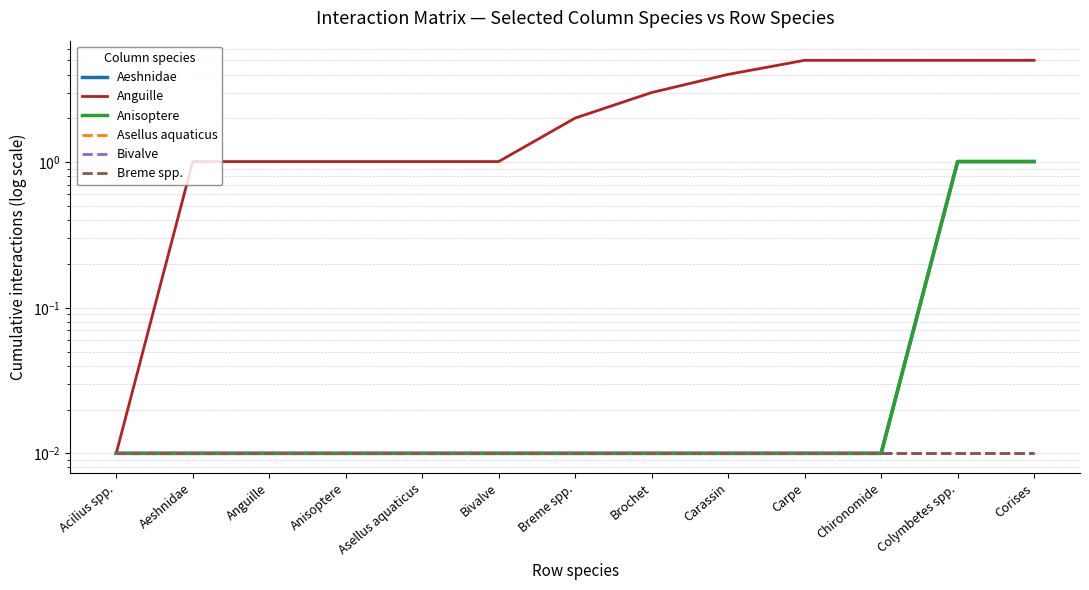

Reading left to right, list all the values displayed in this chart.

Aeshnidae: Acilius spp.=0.0	Aeshnidae=0.0	Anguille=0.0	Anisoptere=0.0	Asellus aquaticus=0.0	Bivalve=0.0	Breme spp.=0.0	Brochet=0.0	Carassin=0.0	Carpe=0.0	Chironomide=0.0	Colymbetes spp.=1.0	Corises=1.0
Anguille: Acilius spp.=0.0	Aeshnidae=1.0	Anguille=1.0	Anisoptere=1.0	Asellus aquaticus=1.0	Bivalve=1.0	Breme spp.=2.0	Brochet=3.0	Carassin=4.0	Carpe=5.0	Chironomide=5.0	Colymbetes spp.=5.0	Corises=5.0
Anisoptere: Acilius spp.=0.0	Aeshnidae=0.0	Anguille=0.0	Anisoptere=0.0	Asellus aquaticus=0.0	Bivalve=0.0	Breme spp.=0.0	Brochet=0.0	Carassin=0.0	Carpe=0.0	Chironomide=0.0	Colymbetes spp.=1.0	Corises=1.0
Asellus aquaticus: Acilius spp.=0.0	Aeshnidae=0.0	Anguille=0.0	Anisoptere=0.0	Asellus aquaticus=0.0	Bivalve=0.0	Breme spp.=0.0	Brochet=0.0	Carassin=0.0	Carpe=0.0	Chironomide=0.0	Colymbetes spp.=0.0	Corises=0.0
Bivalve: Acilius spp.=0.0	Aeshnidae=0.0	Anguille=0.0	Anisoptere=0.0	Asellus aquaticus=0.0	Bivalve=0.0	Breme spp.=0.0	Brochet=0.0	Carassin=0.0	Carpe=0.0	Chironomide=0.0	Colymbetes spp.=0.0	Corises=0.0
Breme spp.: Acilius spp.=0.0	Aeshnidae=0.0	Anguille=0.0	Anisoptere=0.0	Asellus aquaticus=0.0	Bivalve=0.0	Breme spp.=0.0	Brochet=0.0	Carassin=0.0	Carpe=0.0	Chironomide=0.0	Colymbetes spp.=0.0	Corises=0.0